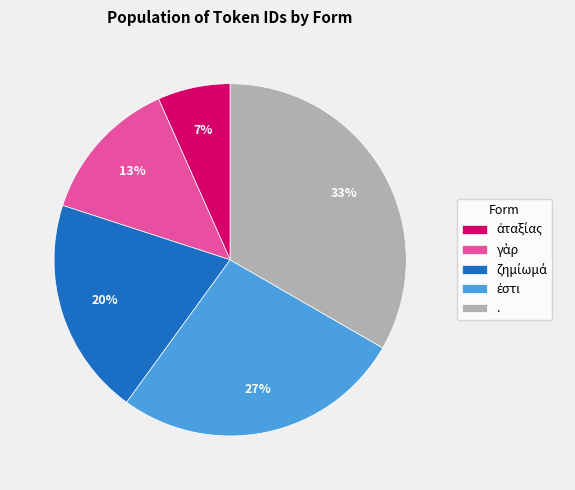

Count the number of slices in the pie.

5